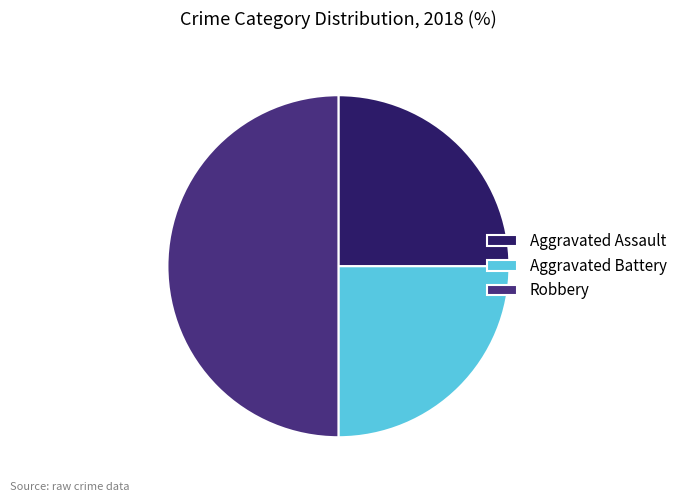

Count the number of slices in the pie.

3